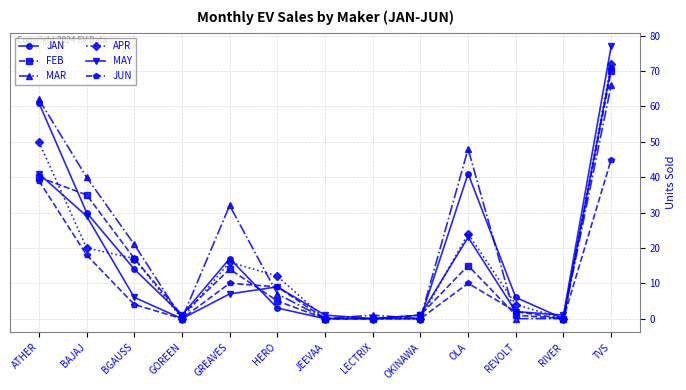

Where is MAR nearest to the value 33?

GREAVES